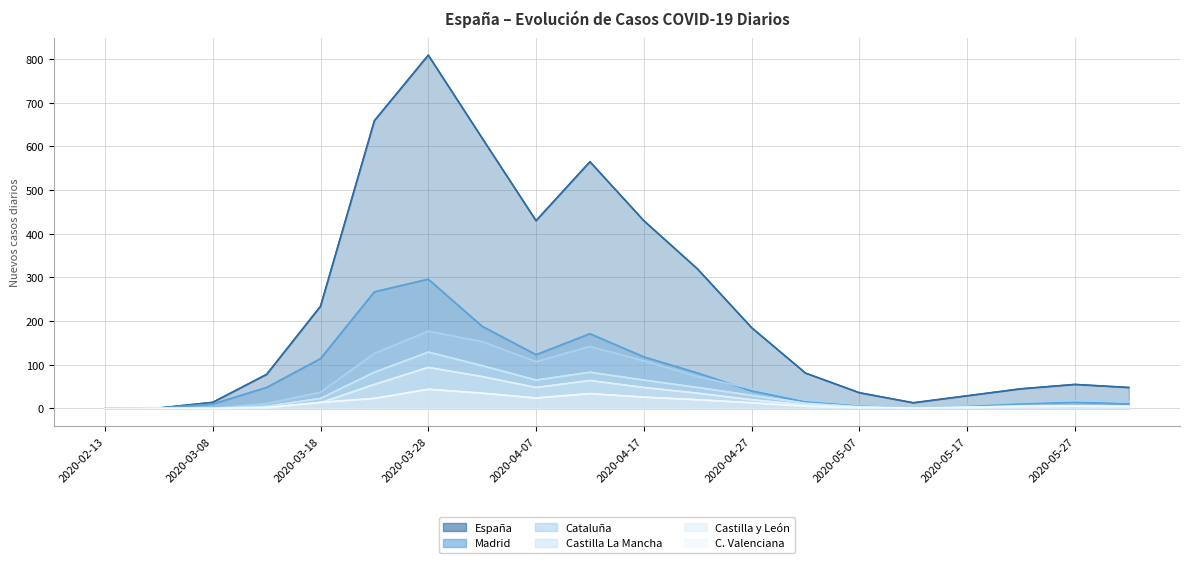

What position from the left is 15?

16